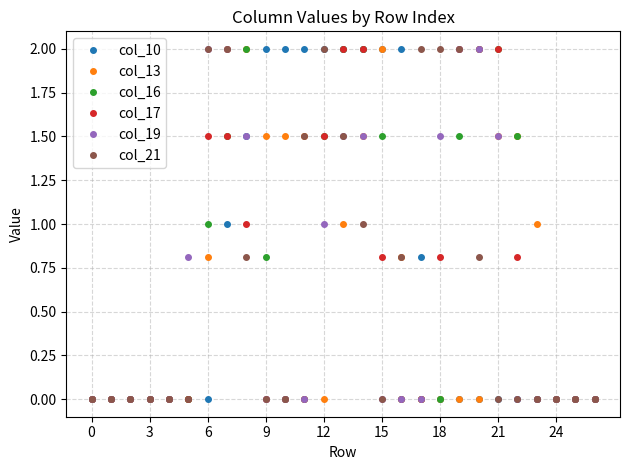

How many categories are shown in the chart?

27